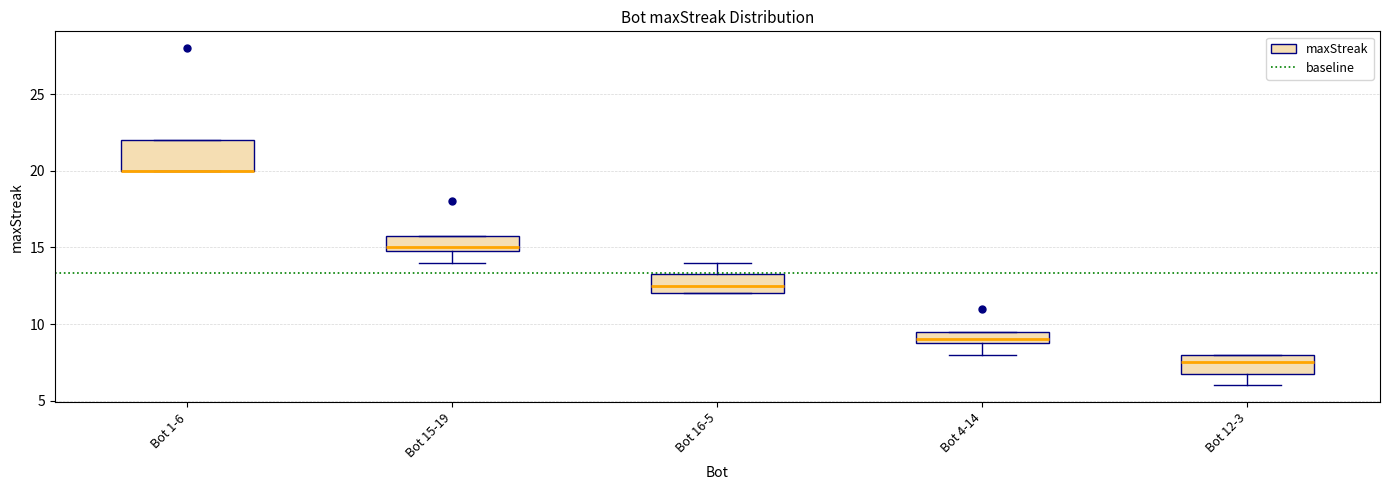

Comparing the boxes themselves (not the whiskers), which one is the tallest?

Bot 1-6